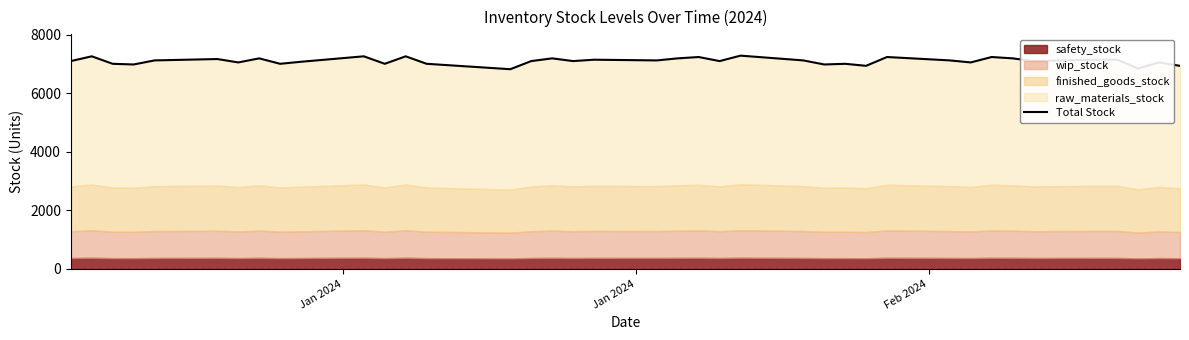

How many data points are above 7099?

19